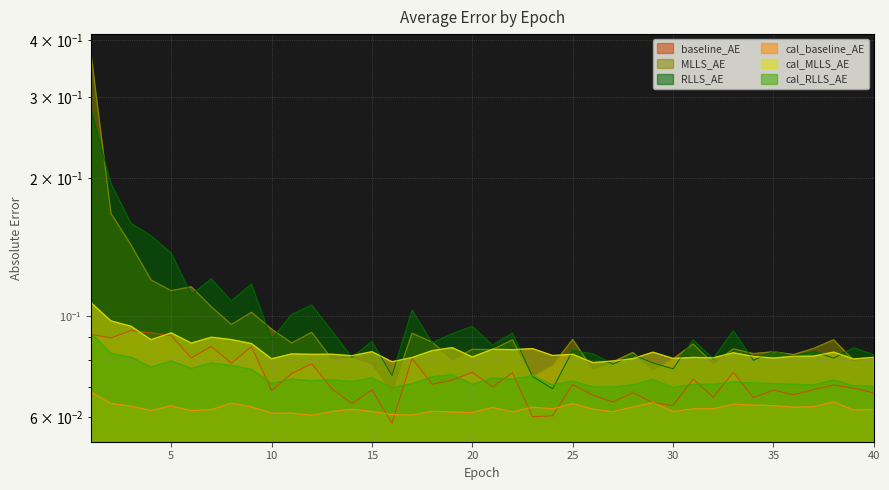

What is the sum of all MLLS_AE values?

3.9